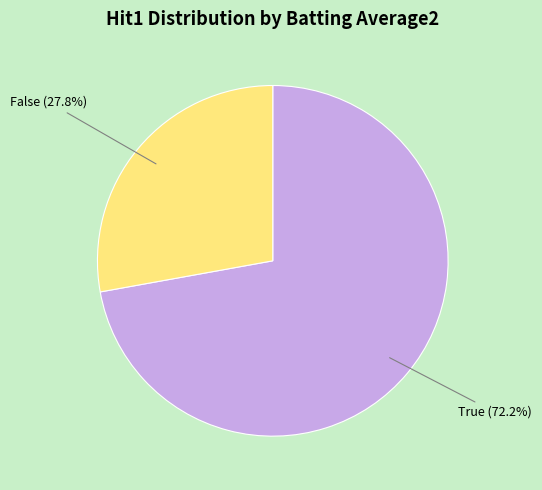

To the nearest percent, what is the difference between the True and False slice percentages?

44%